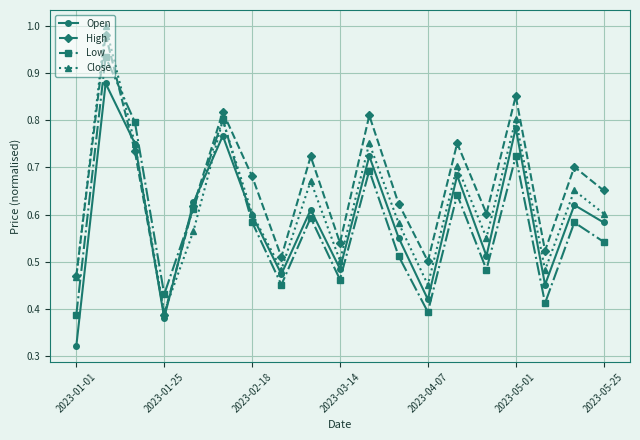

How many series are shown in this chart?

4